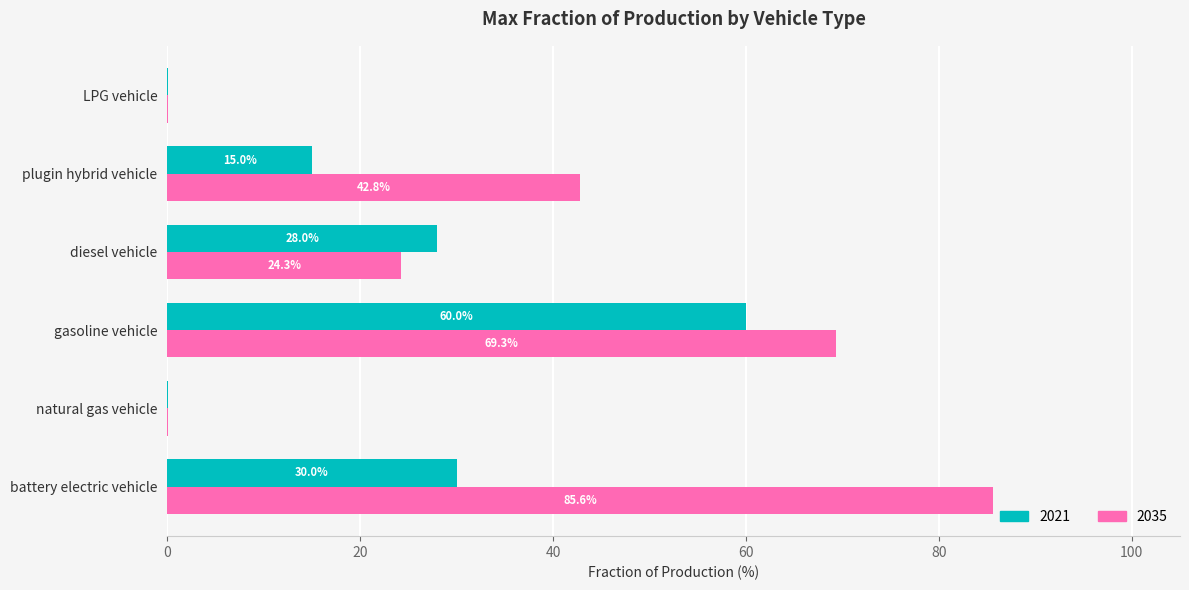

What is the sum of the 2021 values at LPG vehicle and gasoline vehicle?

60.0